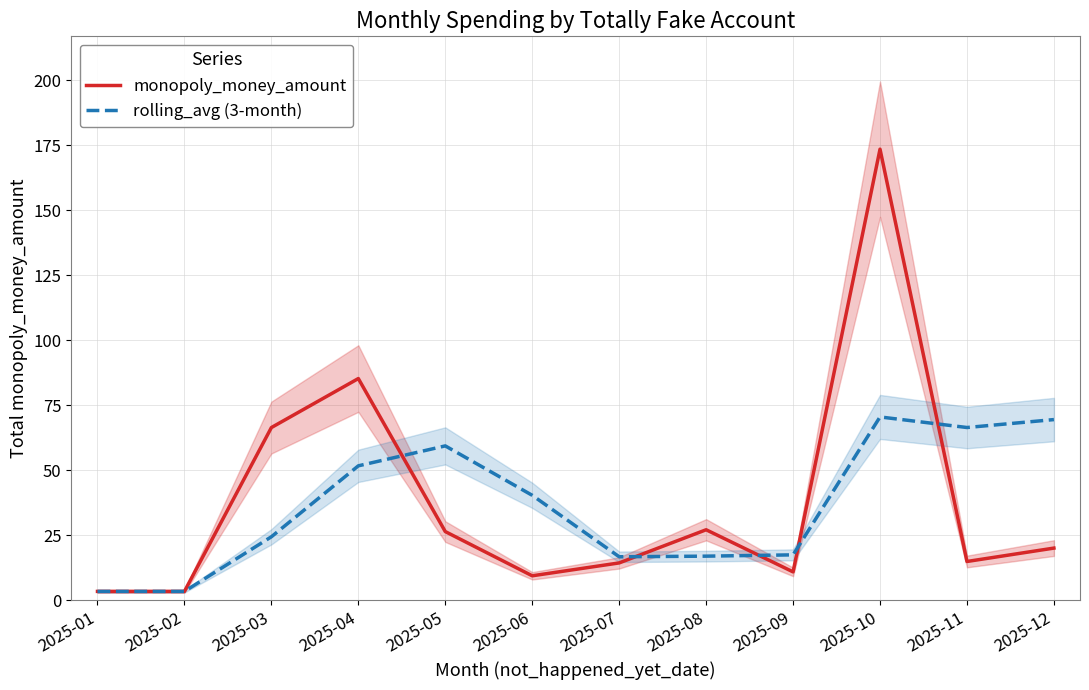

Reading left to right, extract all data points from this chart.

monopoly_money_amount: 2025-01=3.5	2025-02=3.5	2025-03=66.5	2025-04=85.3	2025-05=26.5	2025-06=9.5	2025-07=14.4	2025-08=27.2	2025-09=11.0	2025-10=173.5	2025-11=15.0	2025-12=20.1
rolling_avg (3-month): 2025-01=3.5	2025-02=3.5	2025-03=24.5	2025-04=51.8	2025-05=59.4	2025-06=40.4	2025-07=16.8	2025-08=17.1	2025-09=17.6	2025-10=70.6	2025-11=66.5	2025-12=69.6